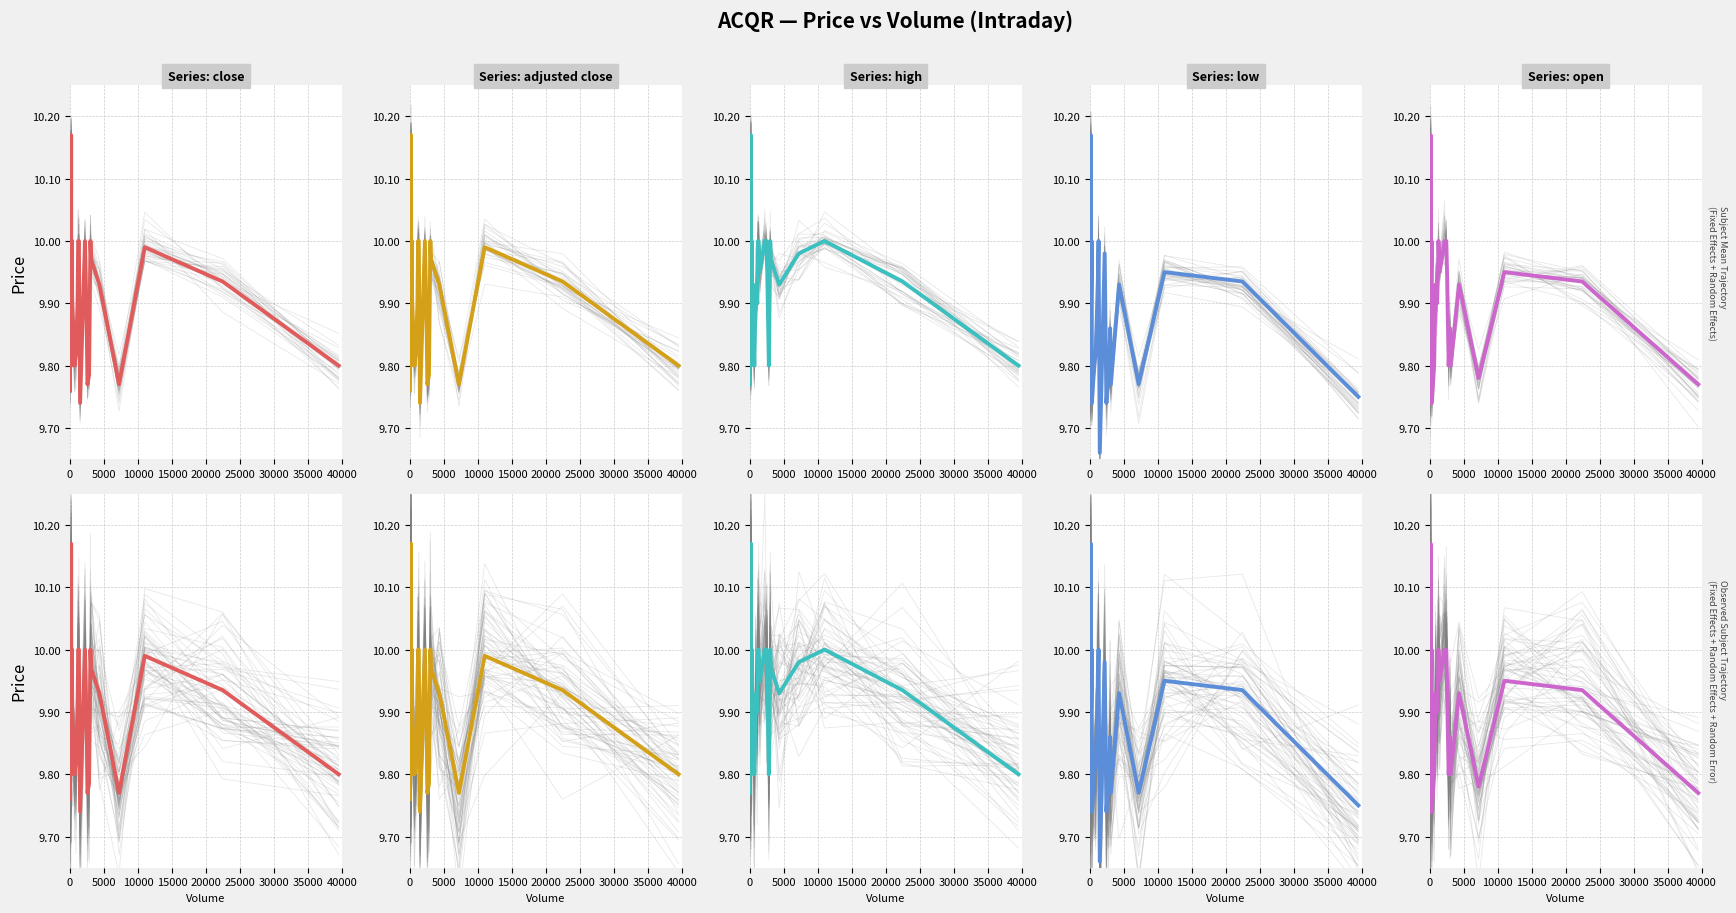

What is the value of the adjusted close point at the 17th from the left?

9.9